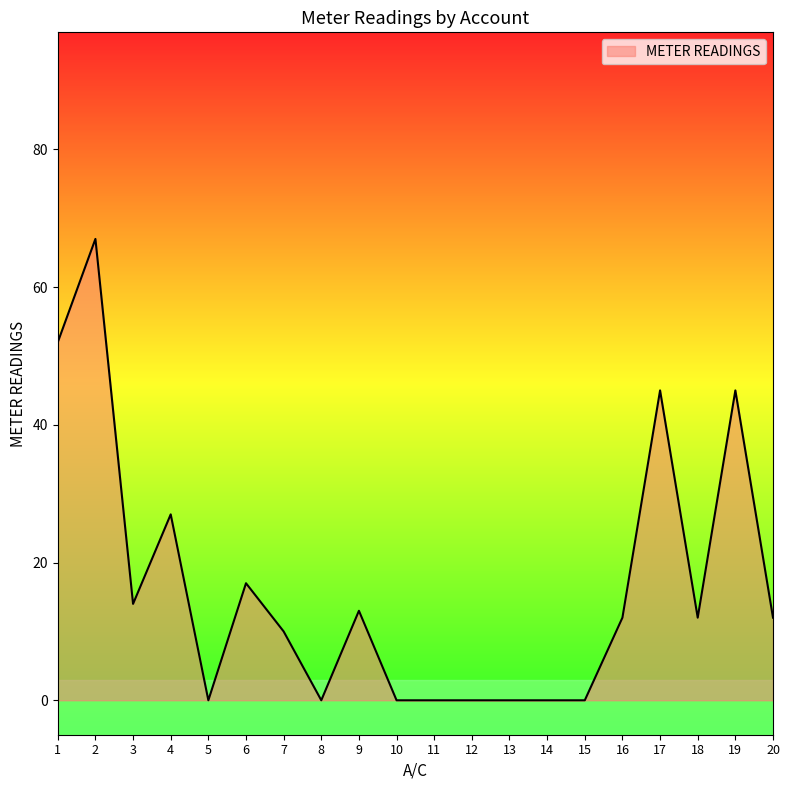

True or false: the data shows 16 at 18.

False